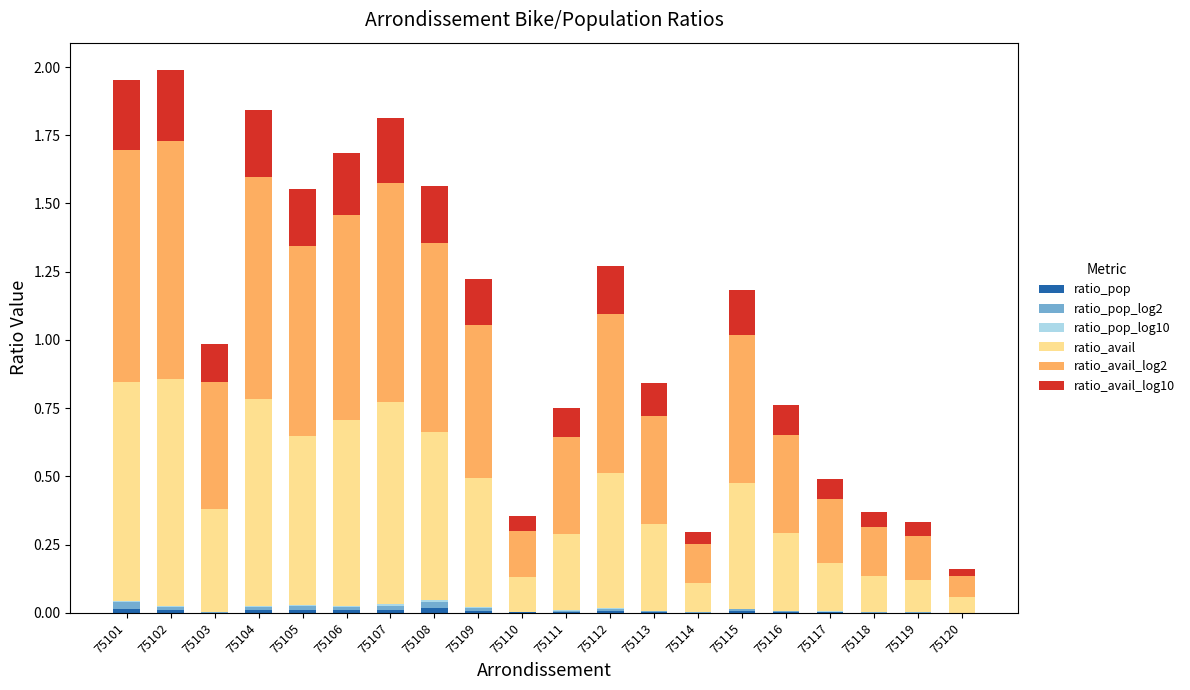

What is the difference between the maximum and second lowest values in the ratio_avail series?

0.7